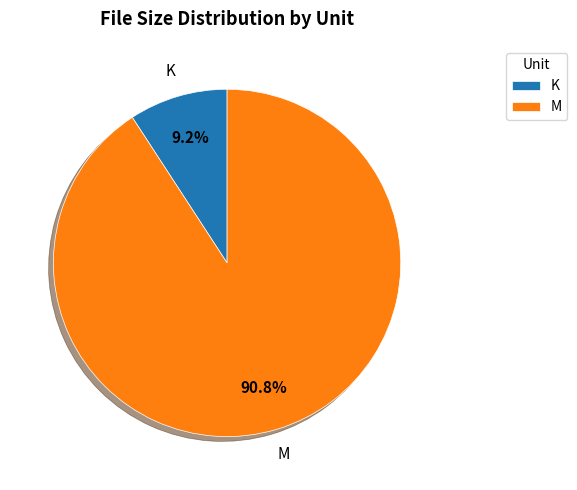

How many segments does this pie chart have?

2